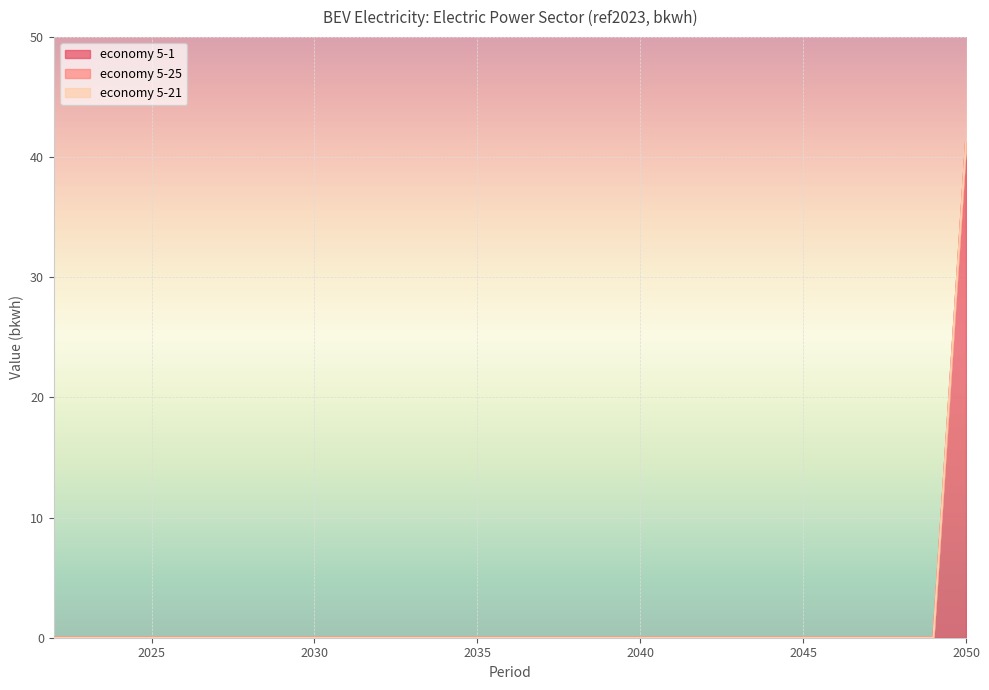

What are all the series names shown in the legend?

economy 5-1, economy 5-25, economy 5-21